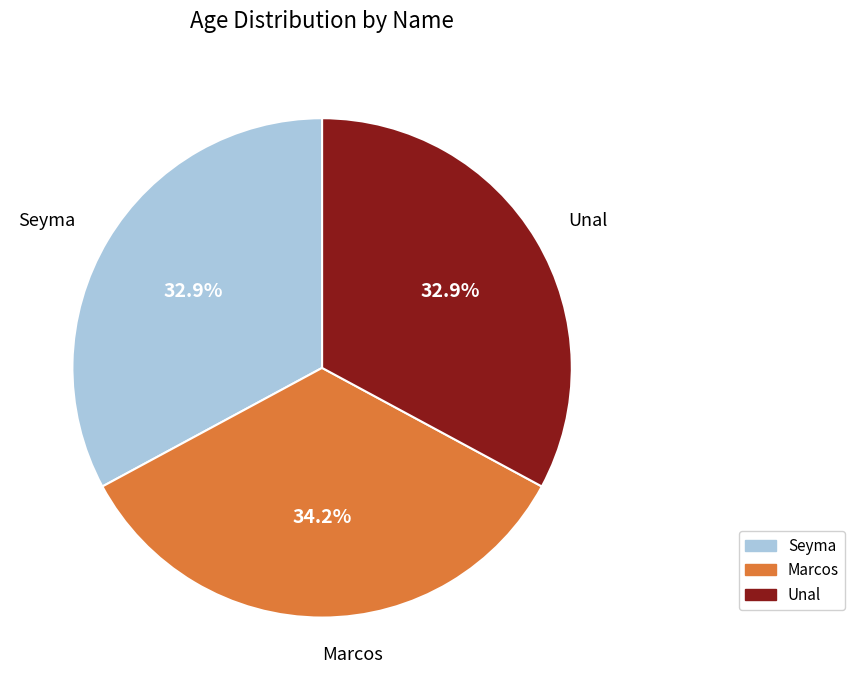

To the nearest percent, what percentage of the pie is Seyma?

33%